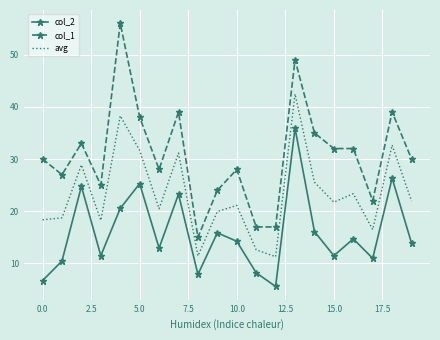

What is the difference between the maximum and minimum values in the col_2 series?

30.3